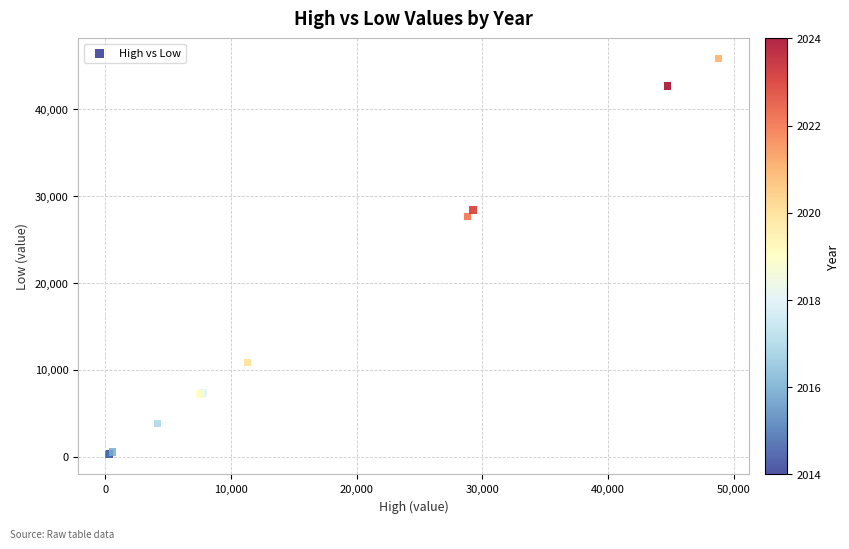

What Y value in the scatter plot is closest to 23059?

27617.1